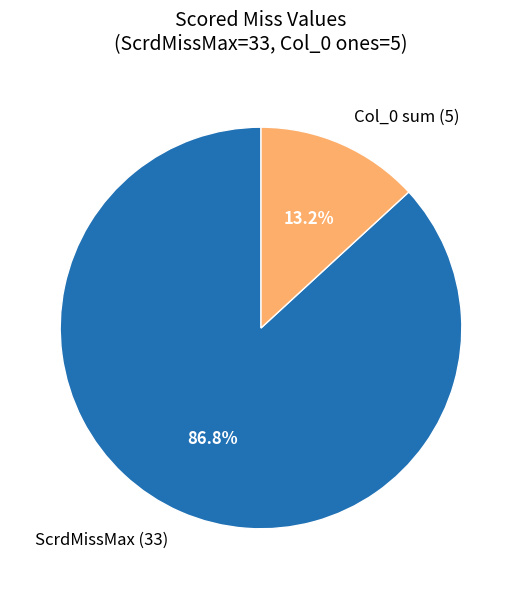

Rank the categories by value from highest to lowest.

ScrdMissMax (33), Col_0 sum (5)